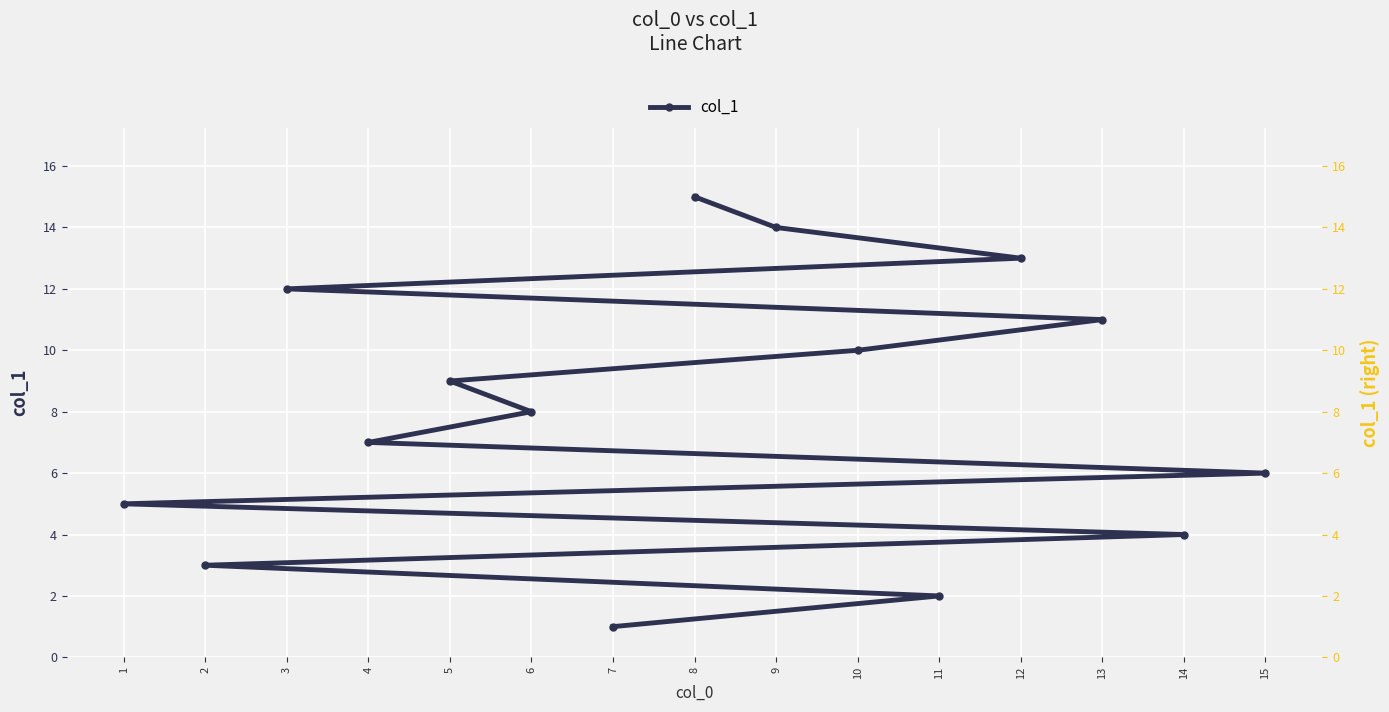

Reading left to right, transcribe all the data shown in this chart.

col_1: 7=1	11=2	2=3	14=4	1=5	15=6	4=7	6=8	5=9	10=10	13=11	3=12	12=13	9=14	8=15
col_1 (scaled): 7=1	11=2	2=3	14=4	1=5	15=6	4=7	6=8	5=9	10=10	13=11	3=12	12=13	9=14	8=15